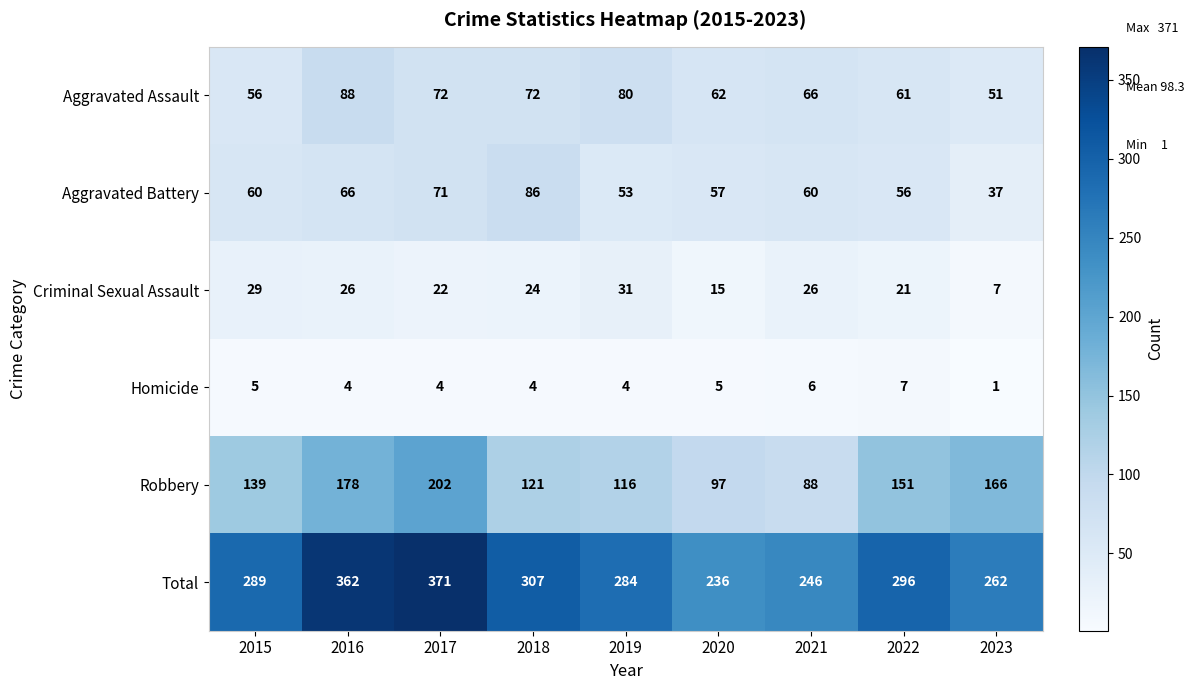

What is the spread (max minus min) of values at 2023?

261